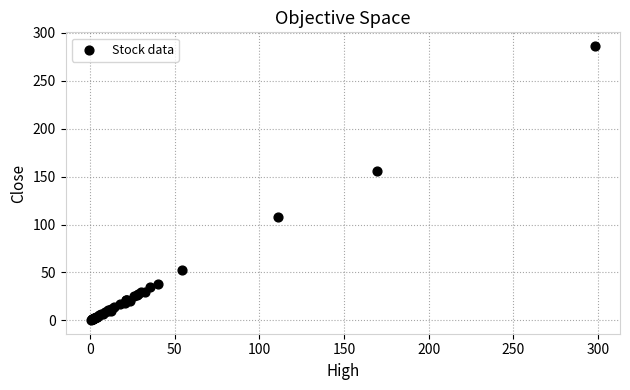

What Y value in the scatter plot is closest to 143?

155.4